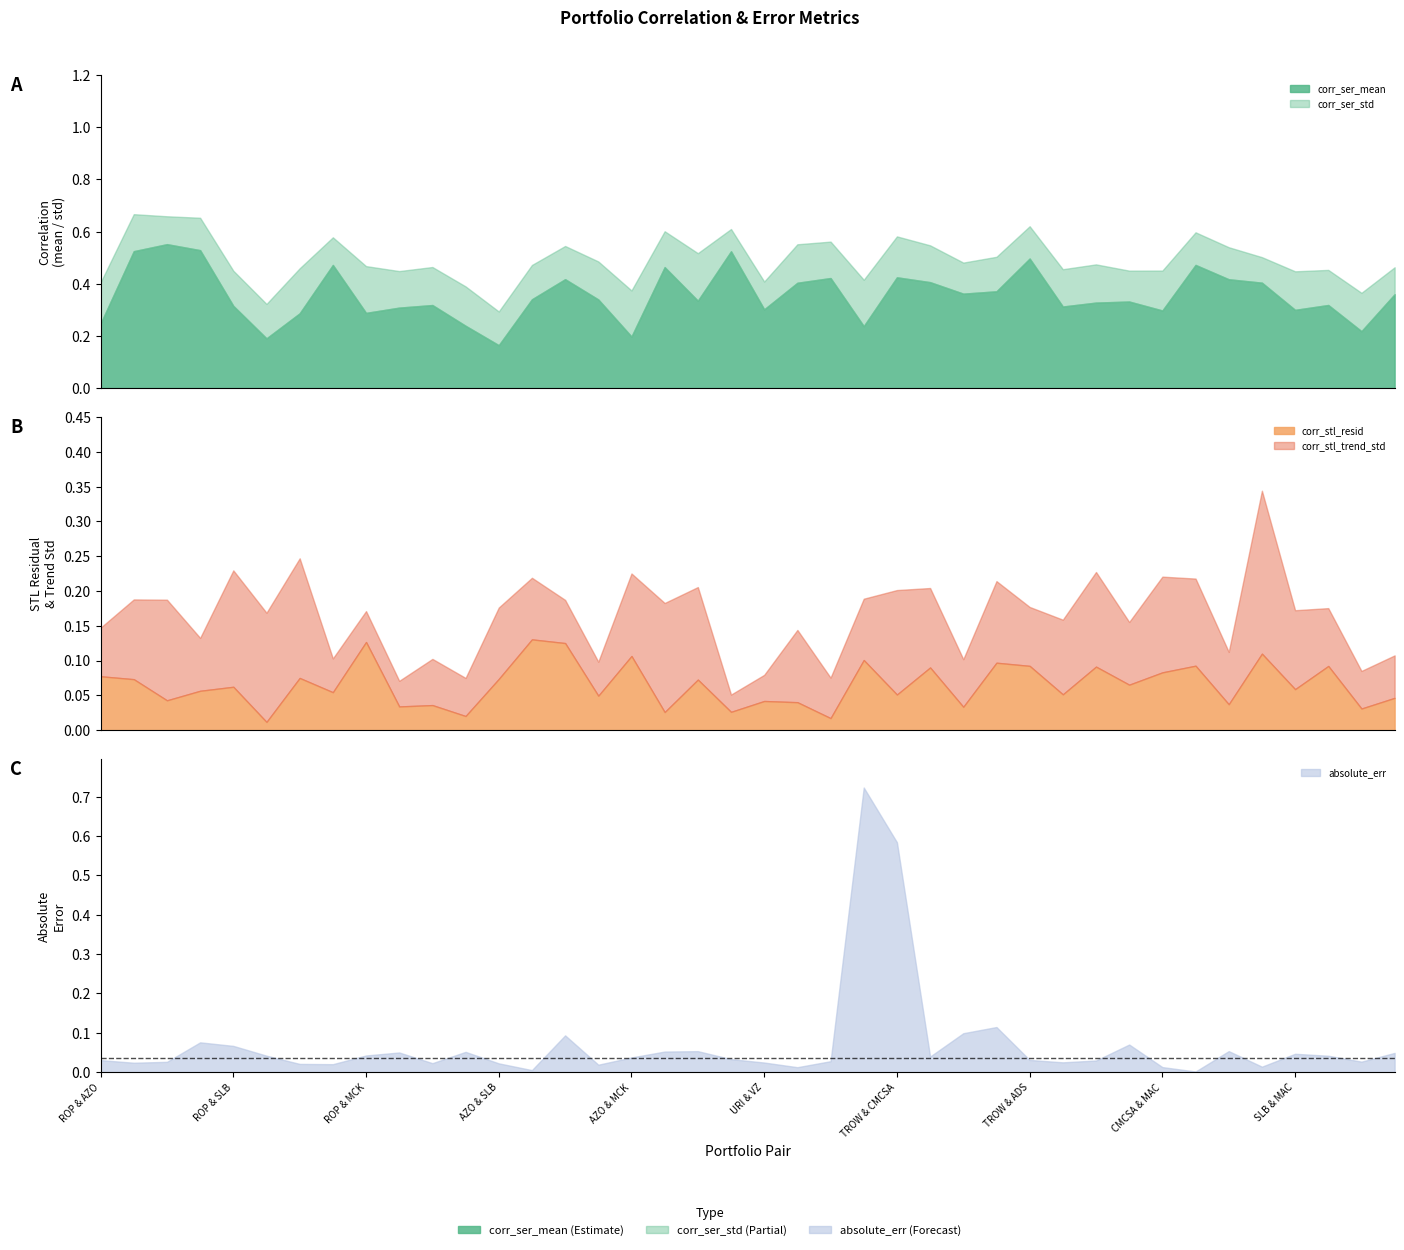

What is the total value across all series at ROP & VZ?

0.8